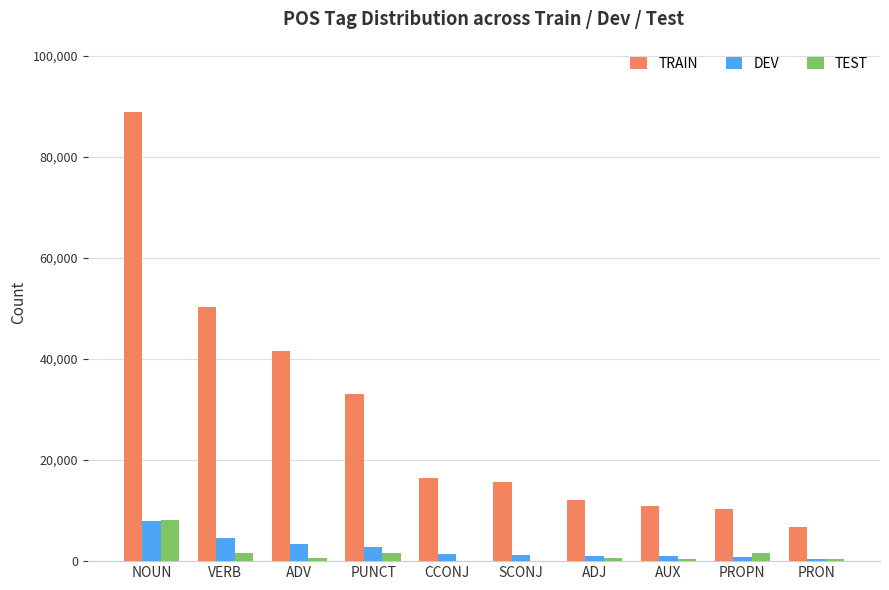

Where is TRAIN nearest to the value 47876?

VERB